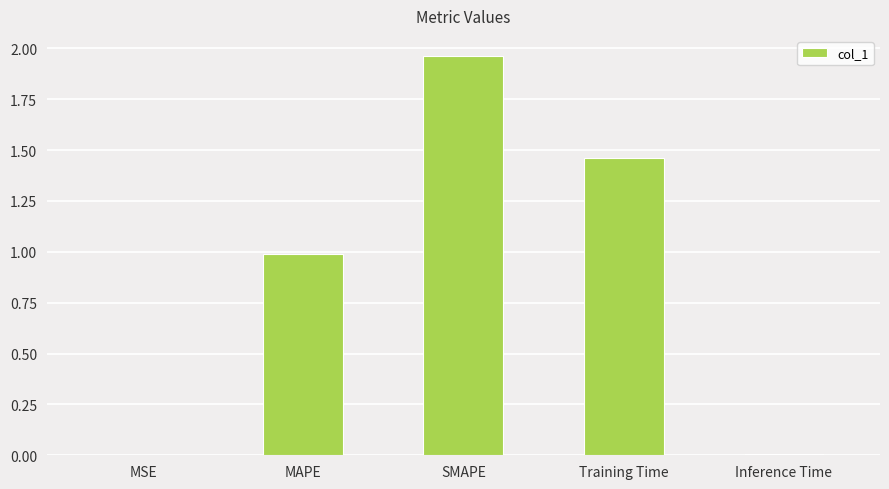

Which has a higher value, MSE or MAPE?

MAPE